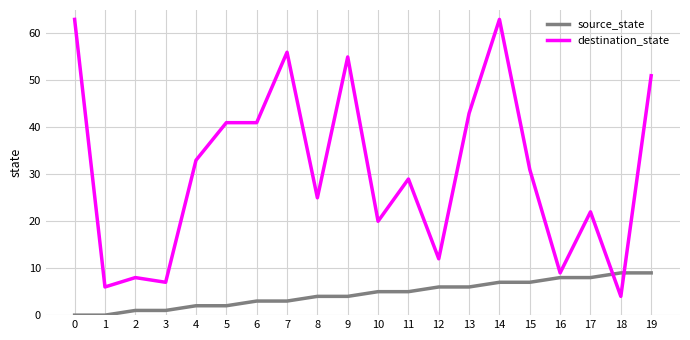

What is the average value of the destination_state series?

31